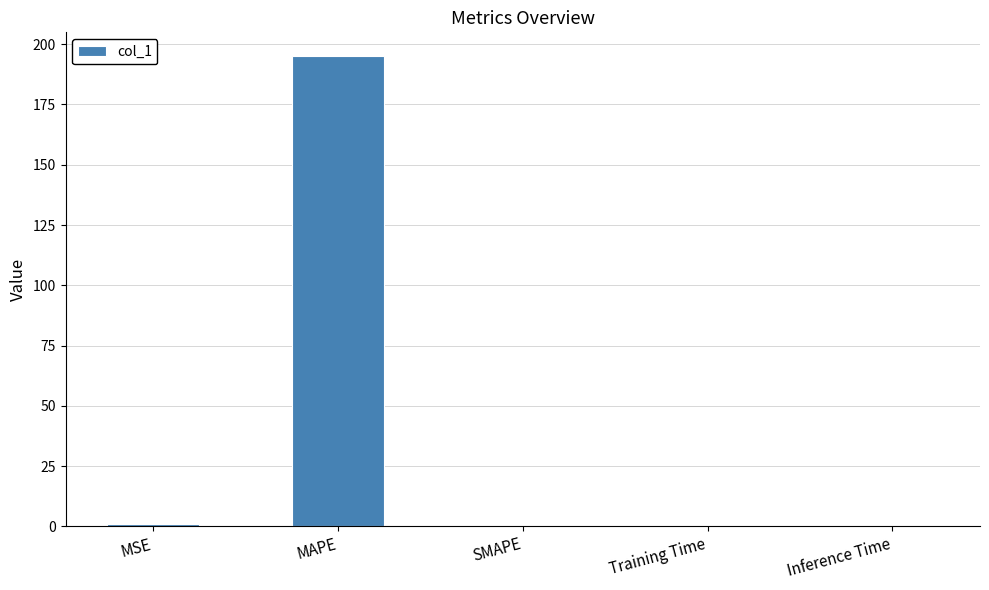

What is the greatest value displayed?

195.2